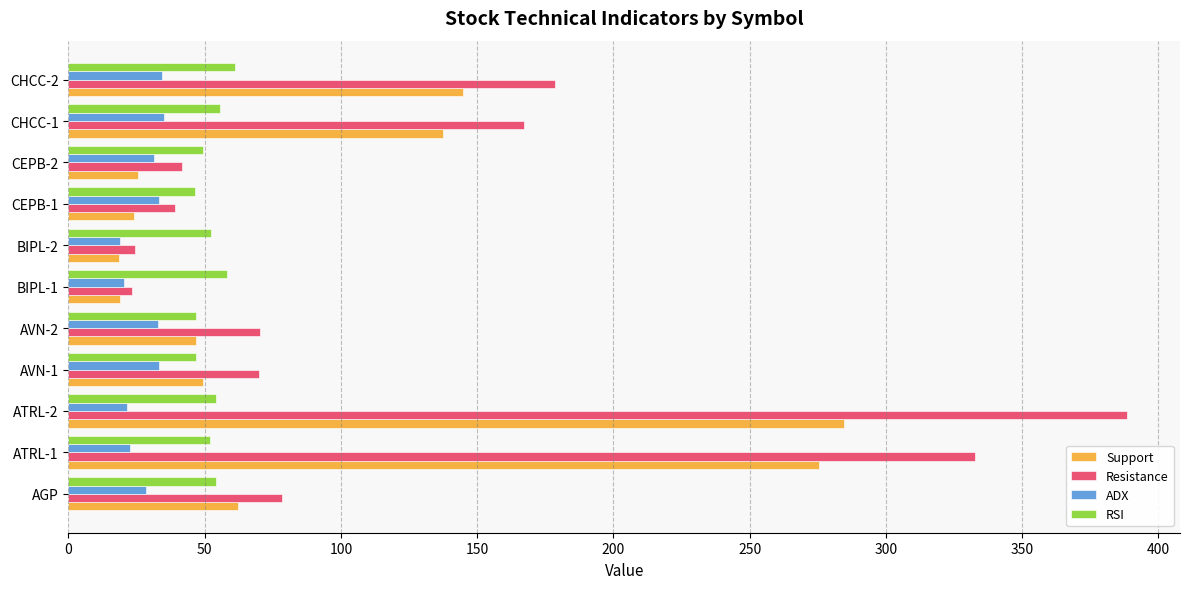

The value of RSI at CEPB-2 is 49.5. True or false?

True